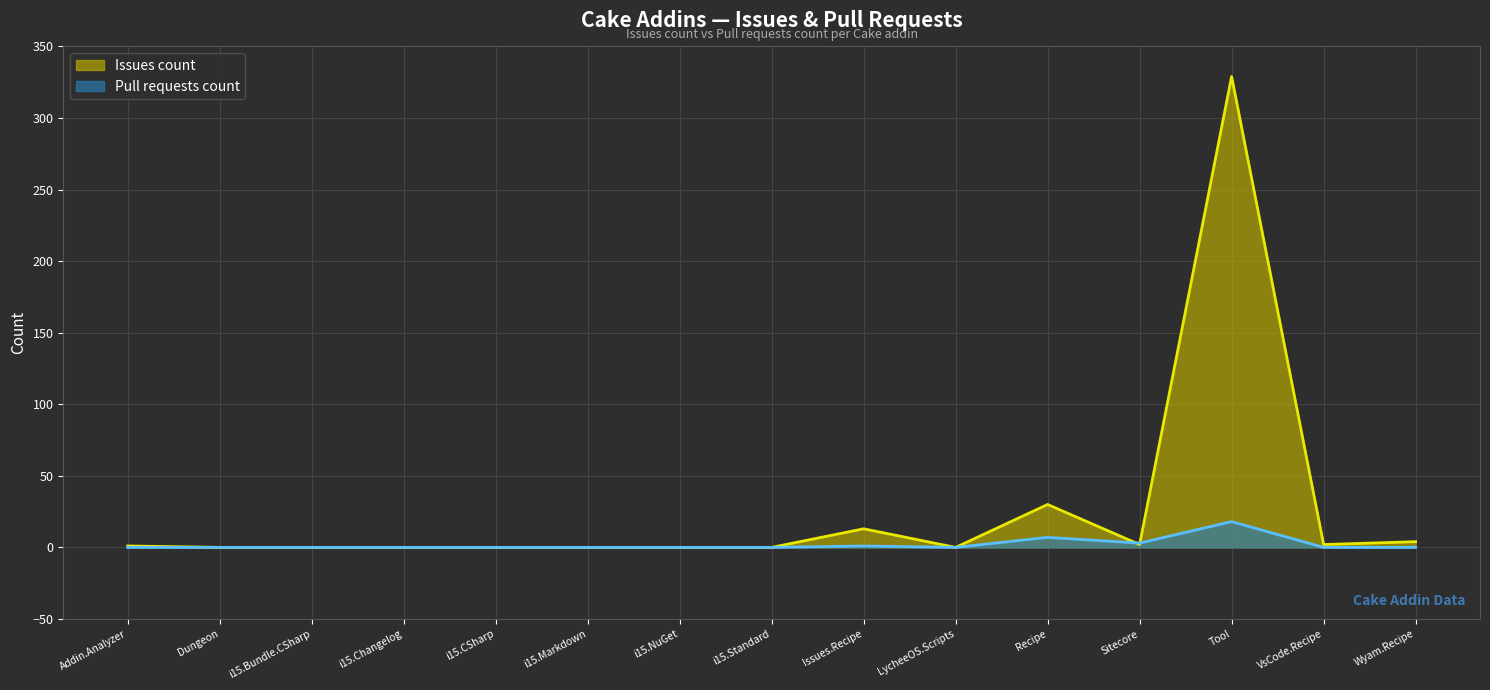

At which category is the sum across all series the highest?

Tool